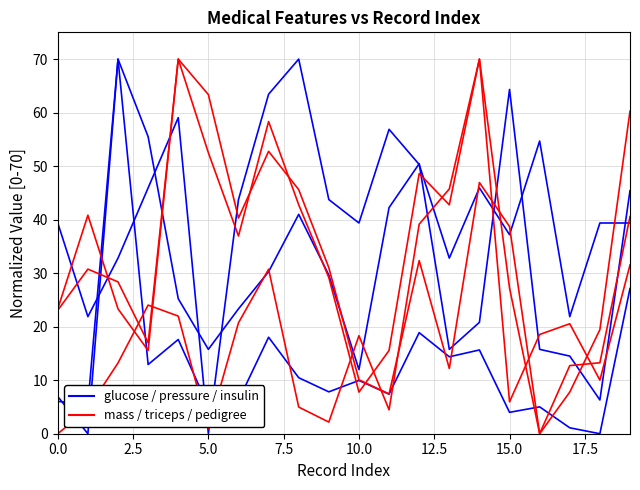

Does the chart display data point markers on the line(s)?

No